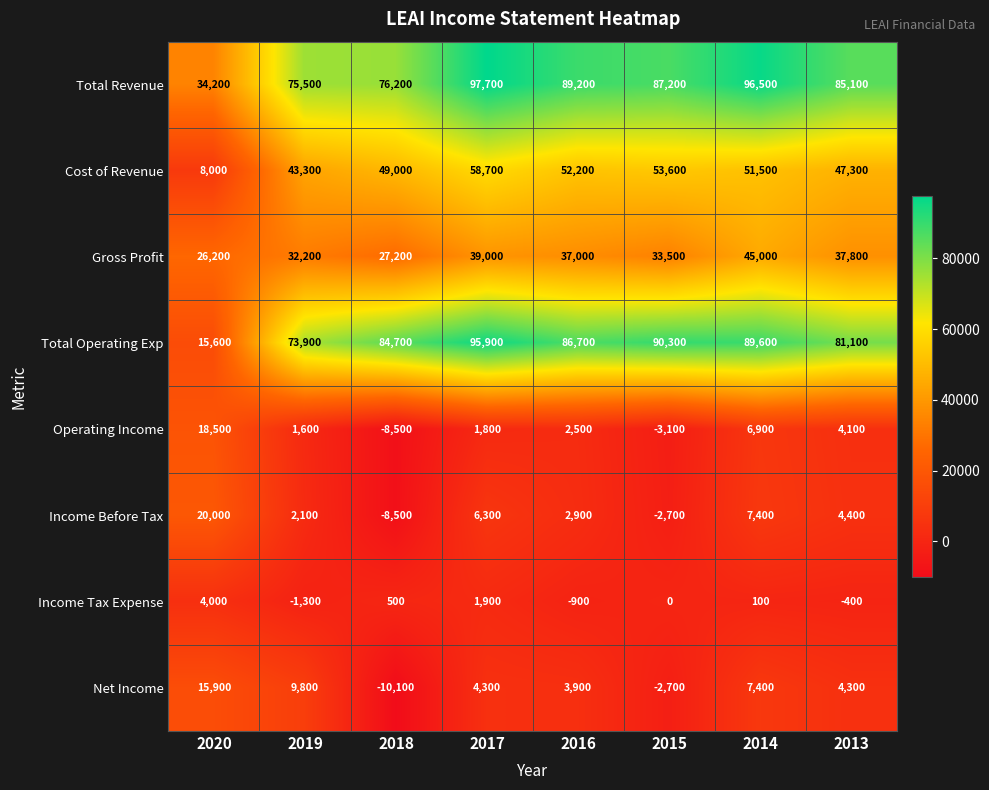

What is the difference between the maximum and minimum values in the Total Revenue series?

63500